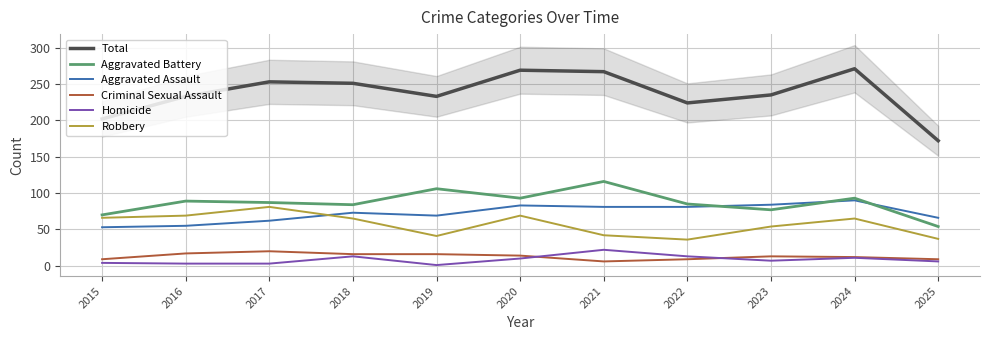

In Aggravated Battery, how many points are lower than both neighbors (excluding endpoints)?

3